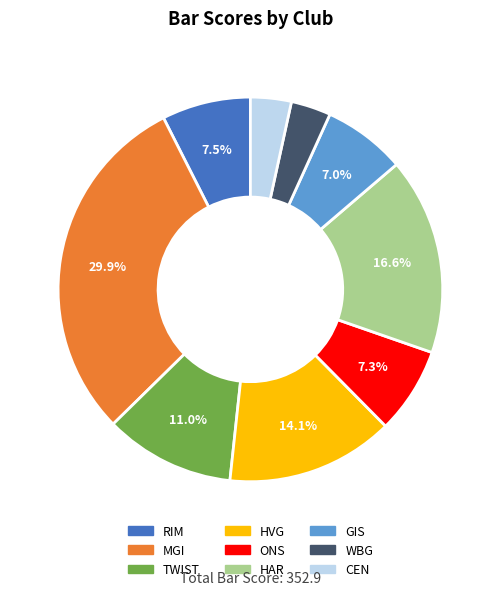

Does any single category account for the majority?

No